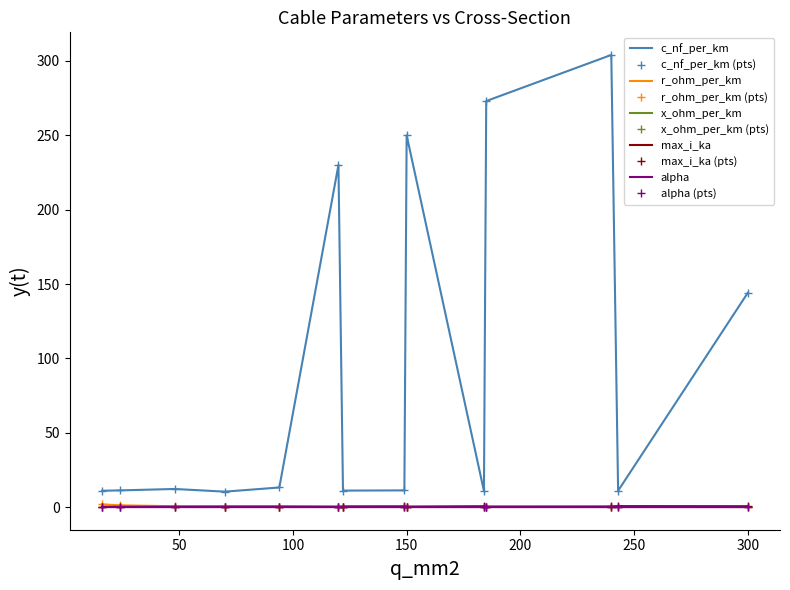

What is the sum of all alpha values?

0.1